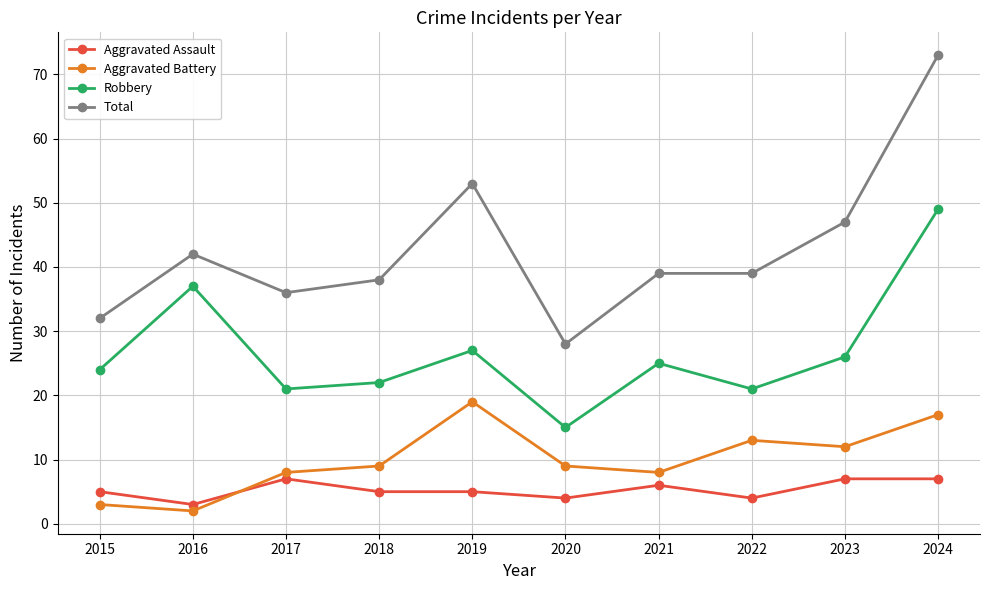

What value does the Aggravated Battery series have at 2017?

8